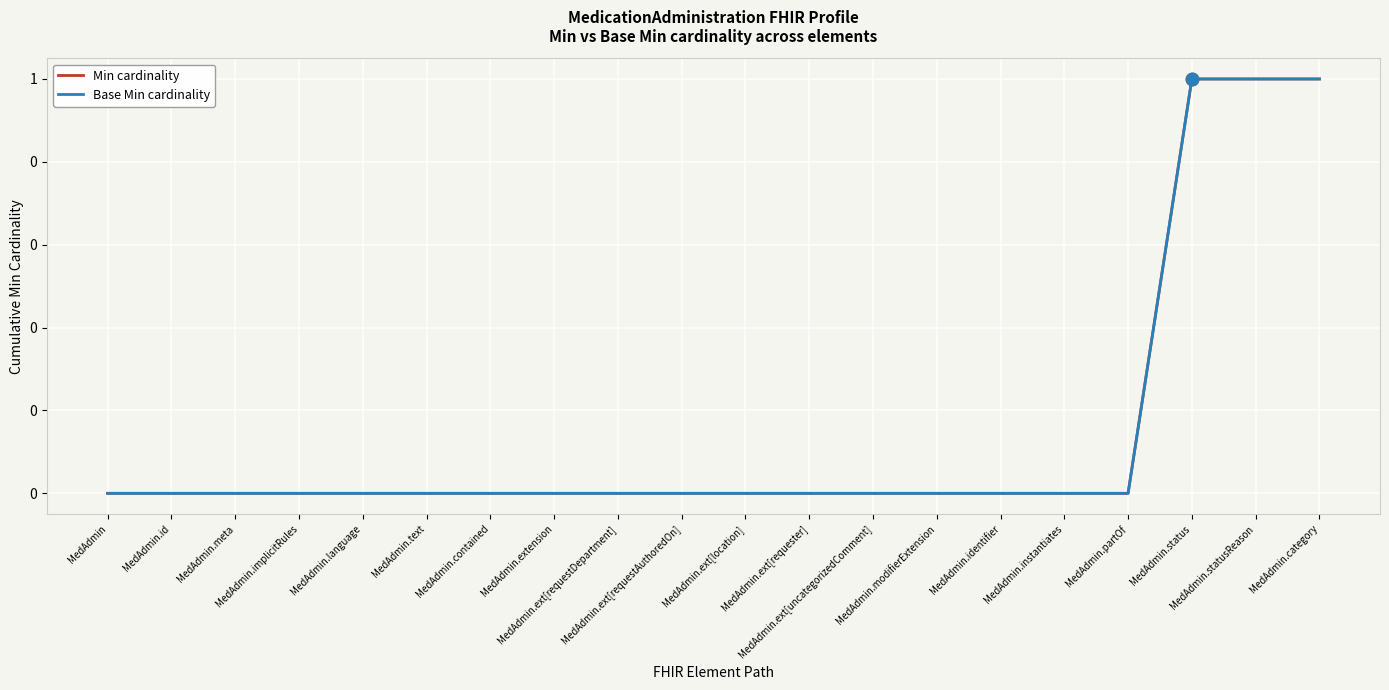

At how many categories does at least one series exceed 0?

3